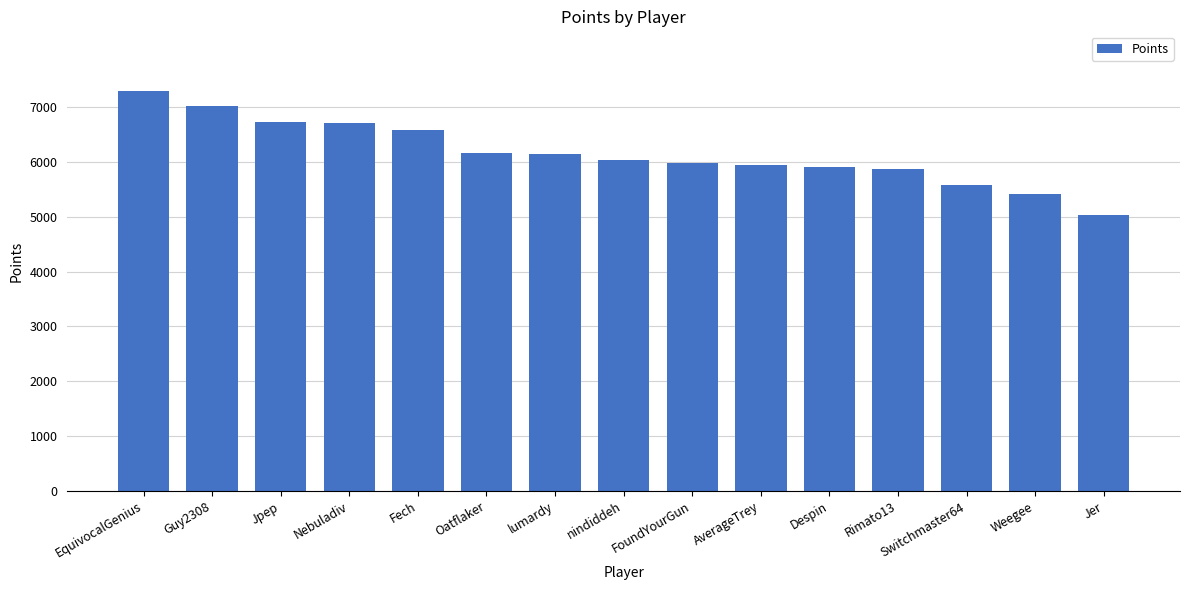

Which has a higher value, Jpep or Switchmaster64?

Jpep